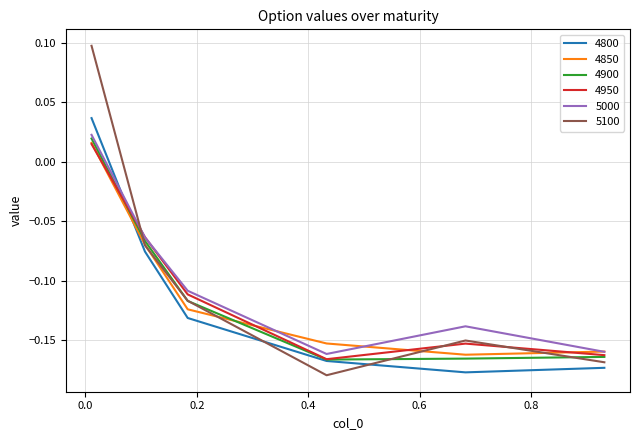

True or false: 4850 and 4800 cross at least once.

True